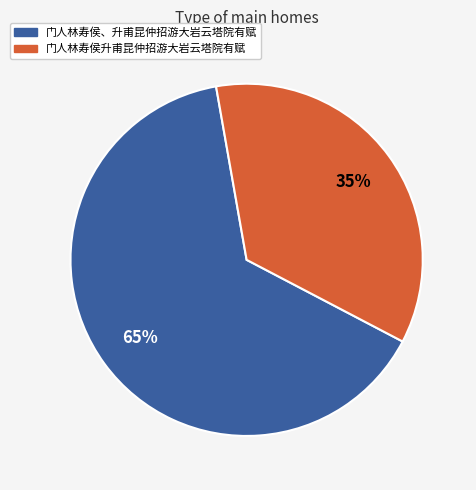

To the nearest percent, what portion does 门人林寿侯升甫昆仲招游大岩云塔院有赋 represent?

35%